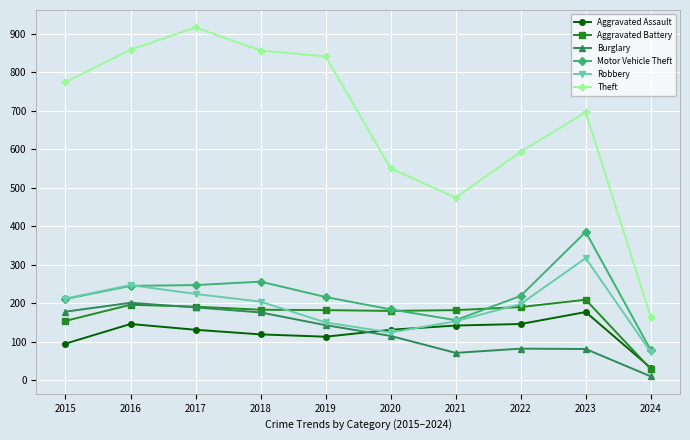

What is the value of the Motor Vehicle Theft point at the 8th from the left?

219